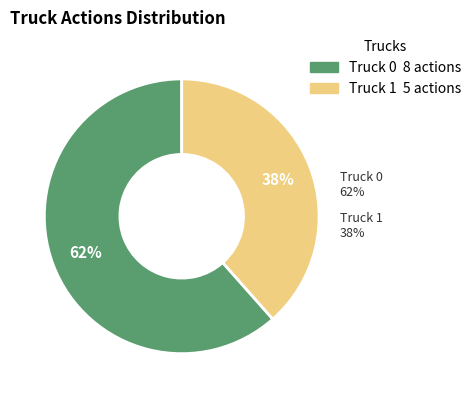

To the nearest percent, what is the average slice percentage?

50%